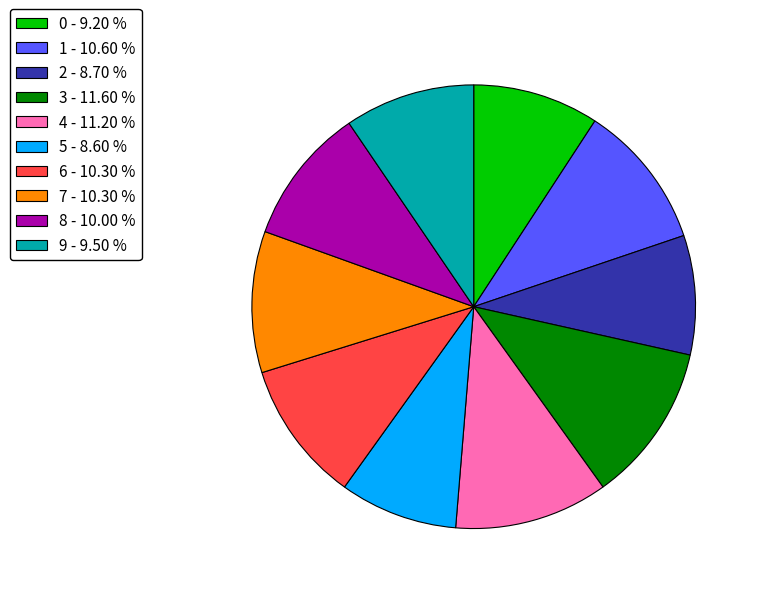

The 9 slice represents 1% of the pie. True or false?

False